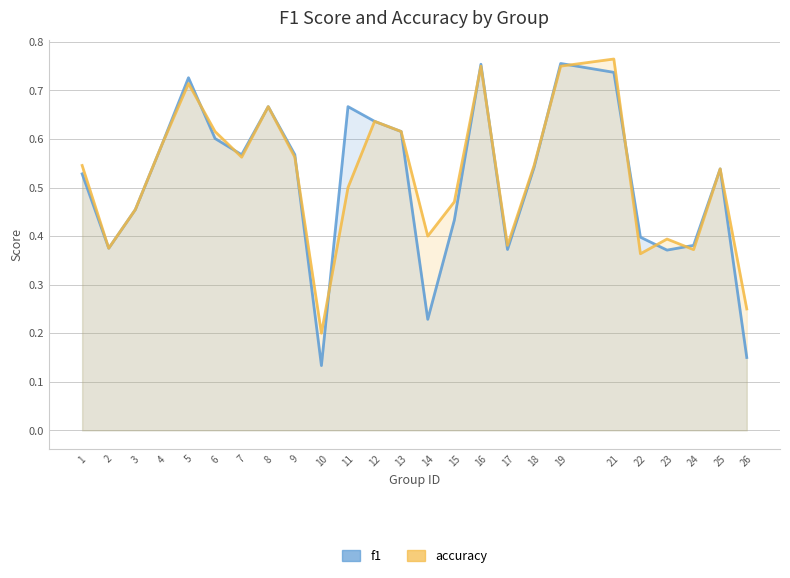

Is it true that accuracy equals 0.6 at 9?

True